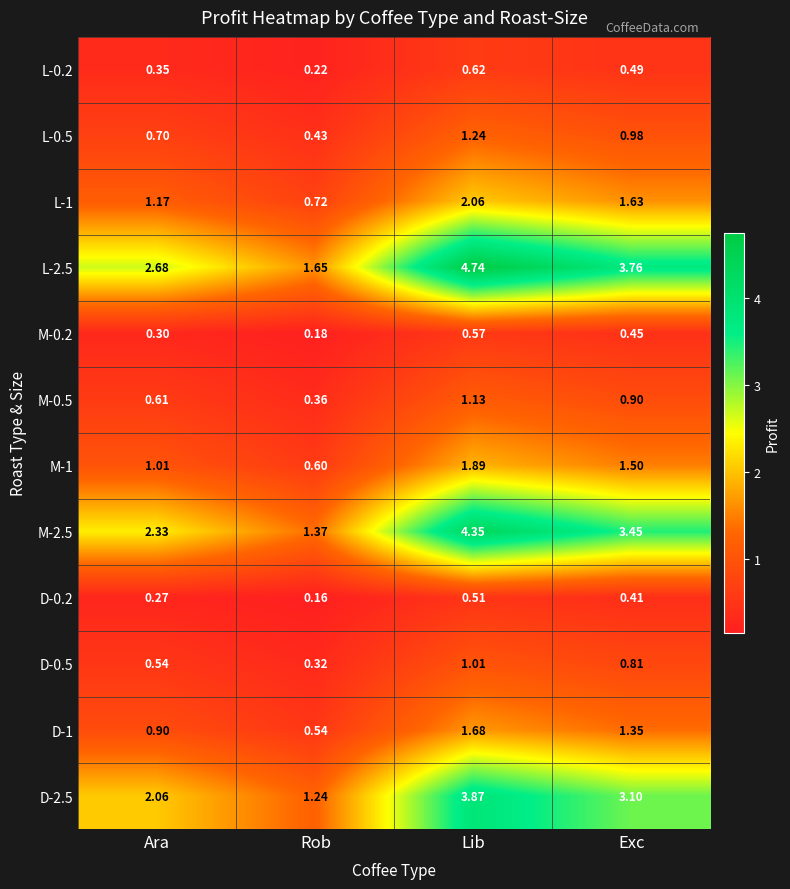

At which category does the chart reach its peak across all series?

Lib